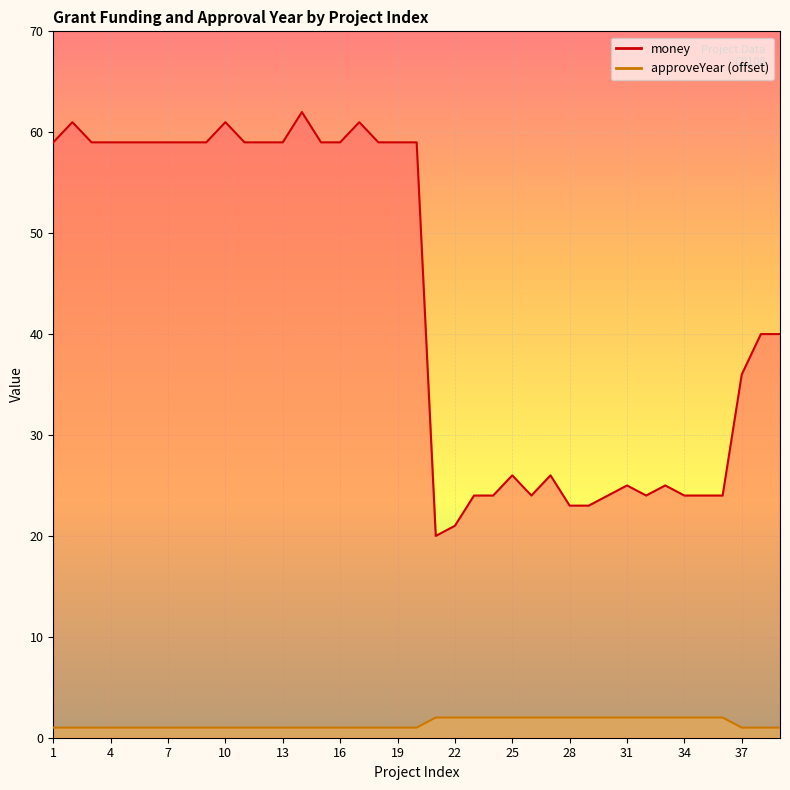

How many lines are shown in the chart?

2